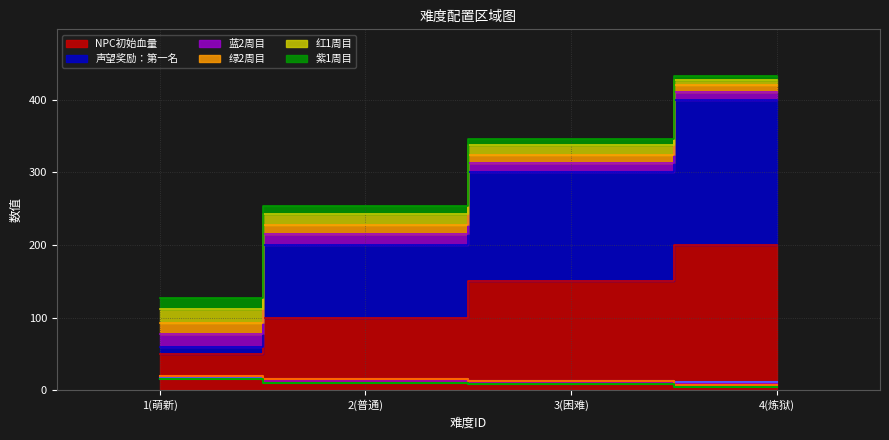

Which category has the highest value in the 绿2周目 series?

1(萌新)